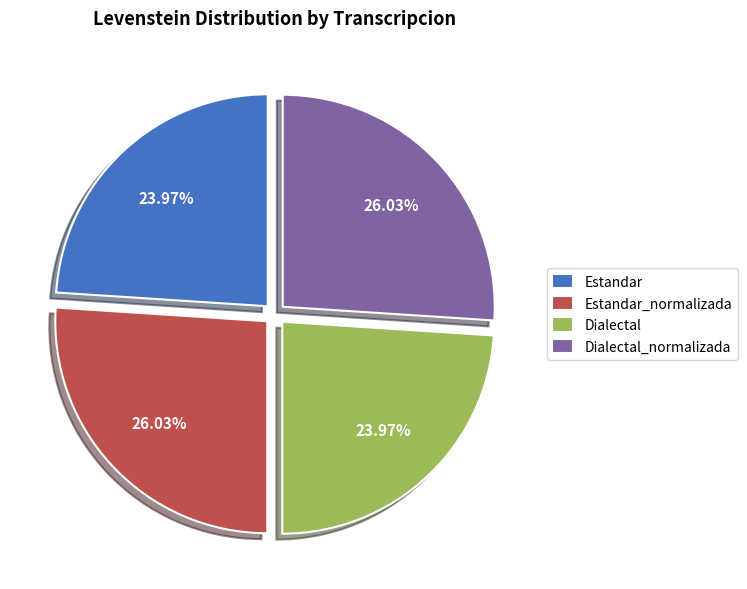

What portion of the pie excludes Estandar?

76.0%